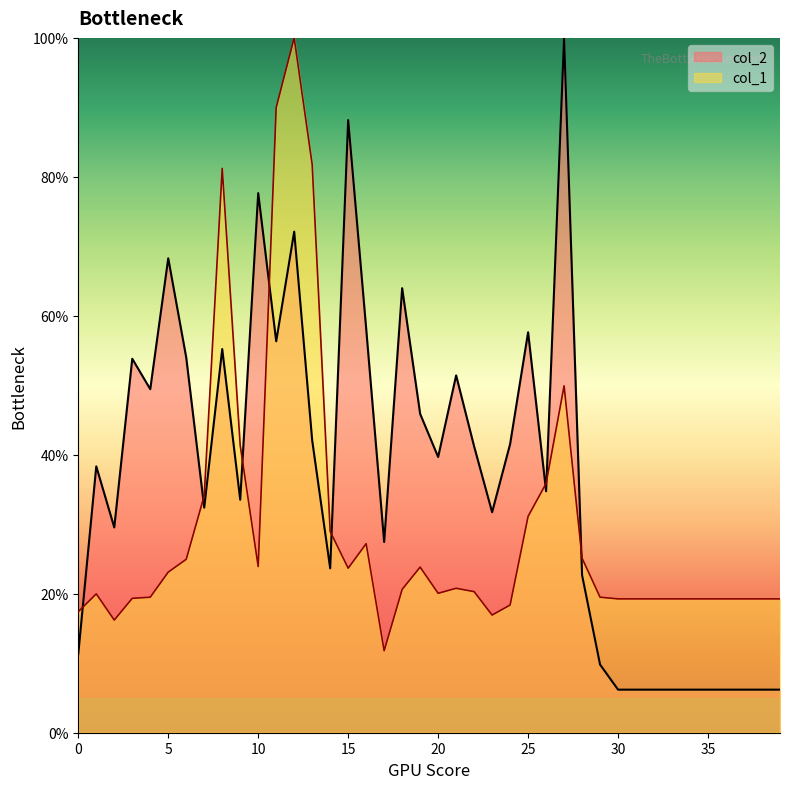

Rank the series by their average value, from highest to lowest.

col_2, col_1